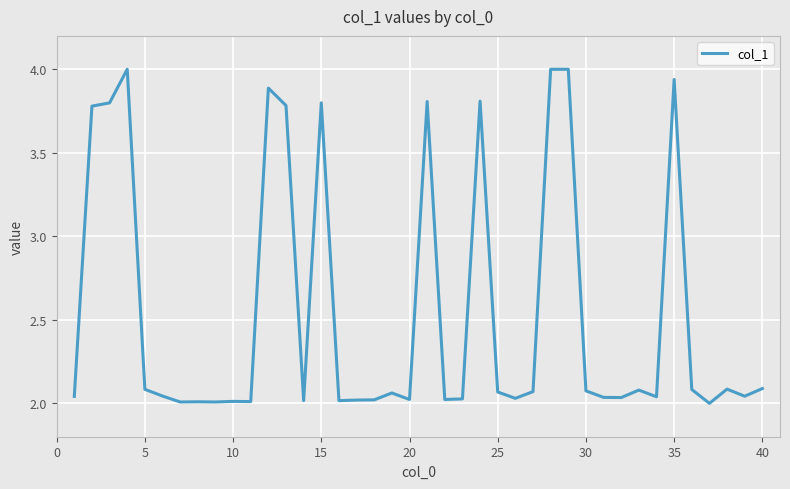

Count the number of categories in the chart.

40